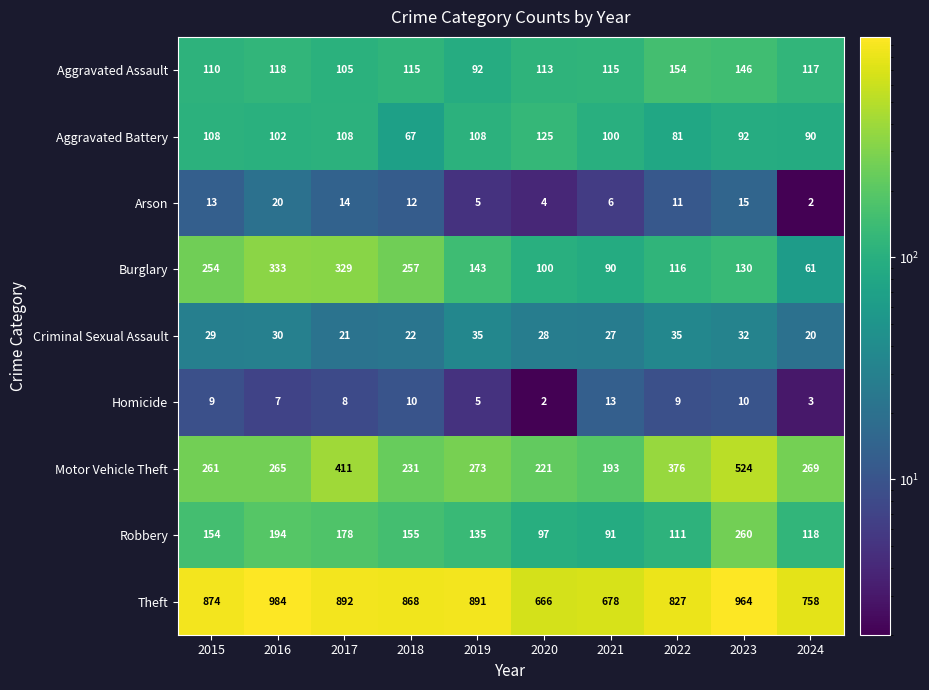

What is the average value of the Theft series?

840